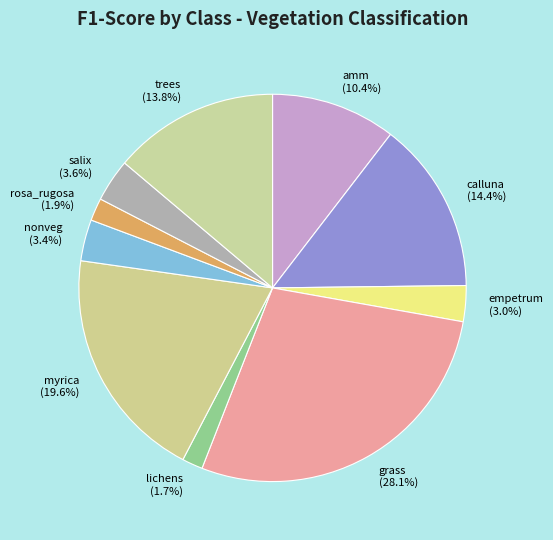

Between lichens and calluna, which is larger?

calluna